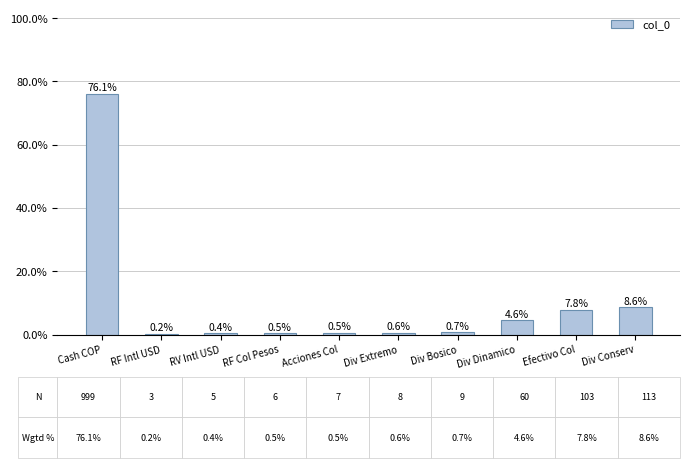

Are the bars horizontal?

No